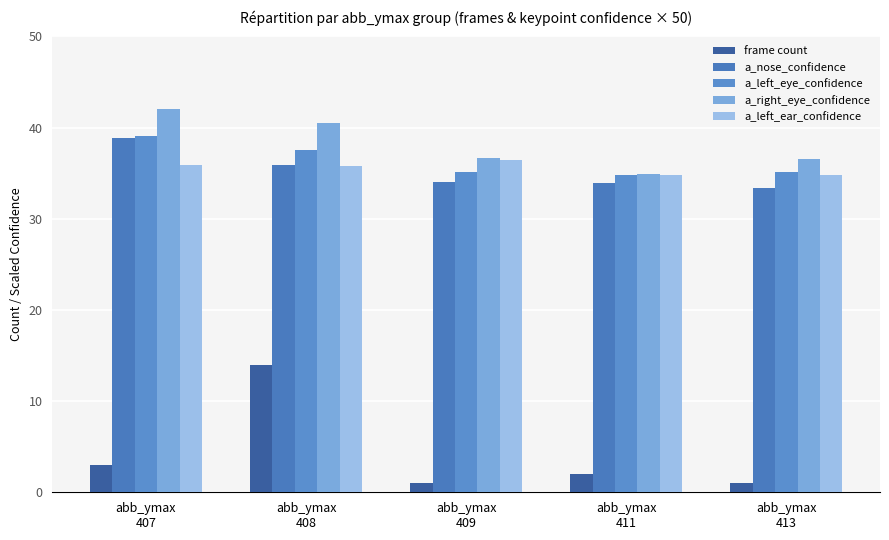

What is the greatest value displayed?

42.0